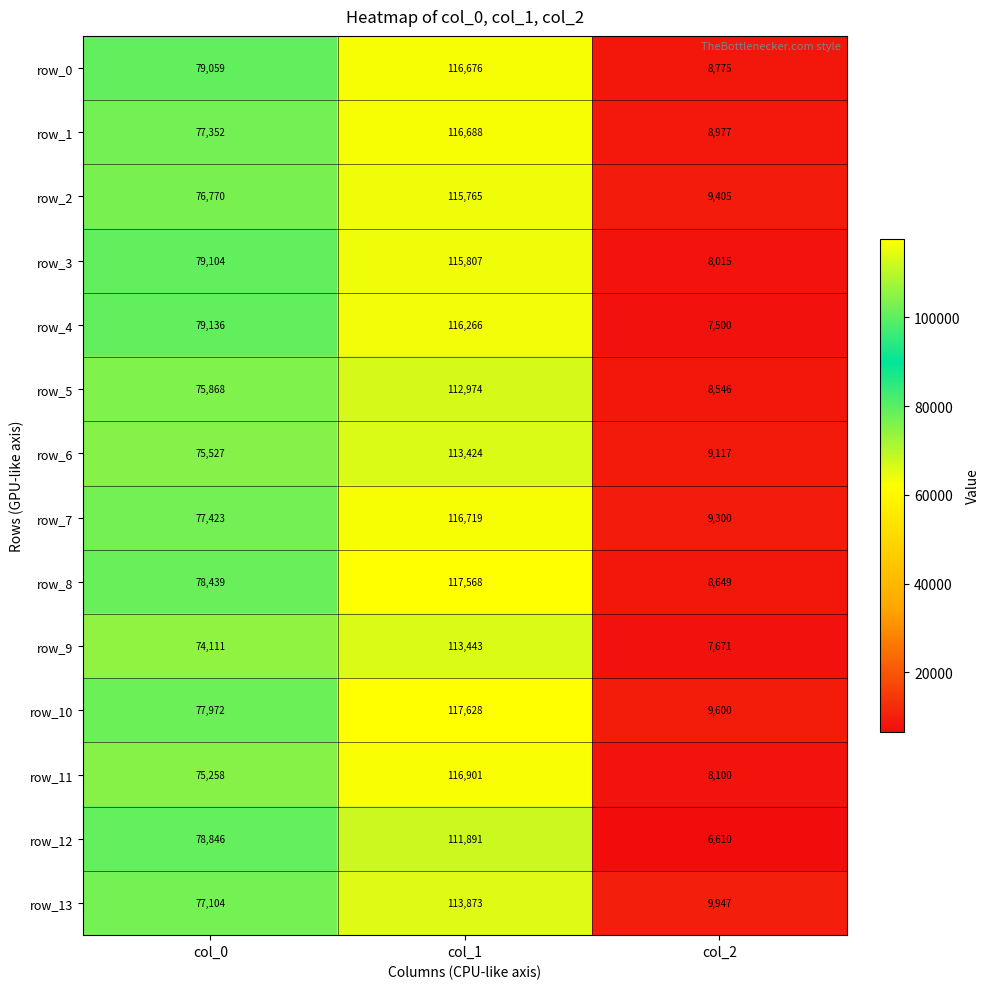

Which series has the largest total across all categories?

row_10